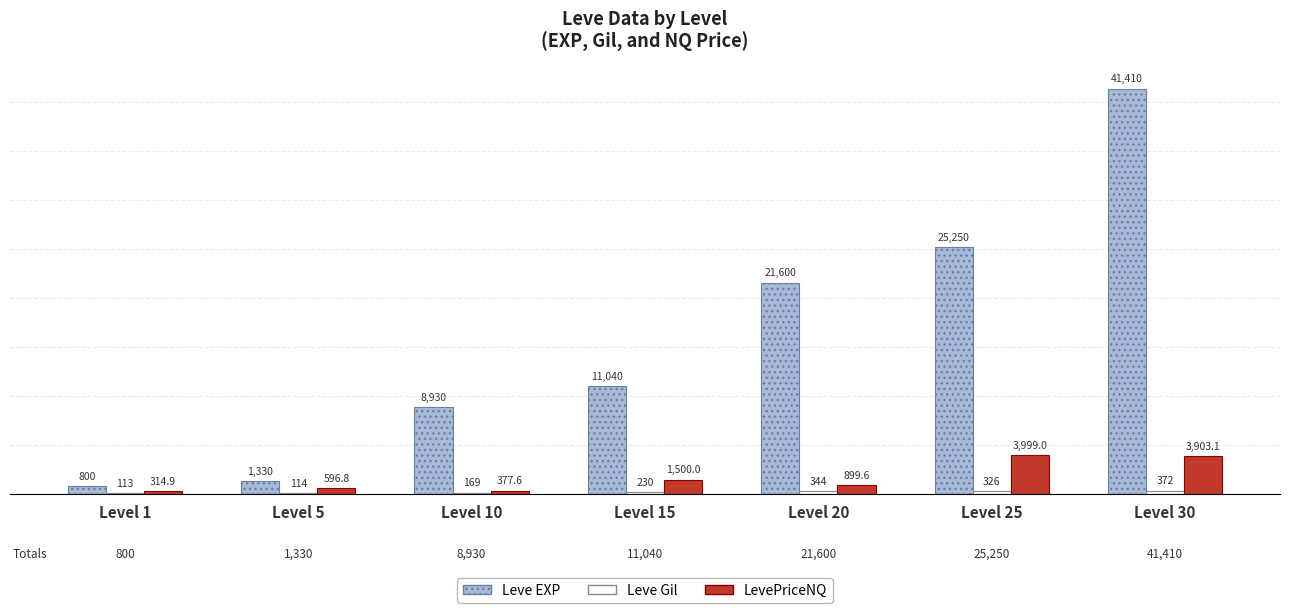

The LevePriceNQ series shows 377.6 at Level 10. True or false?

True